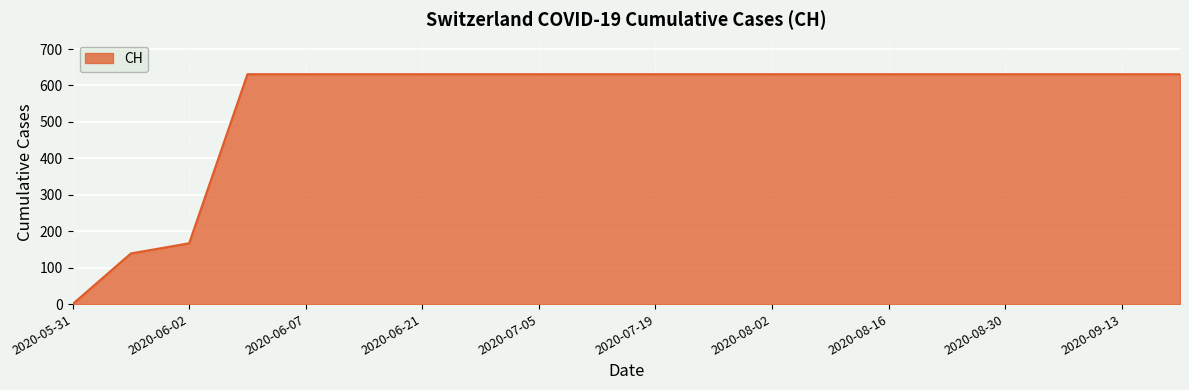

What is the greatest value displayed?

631